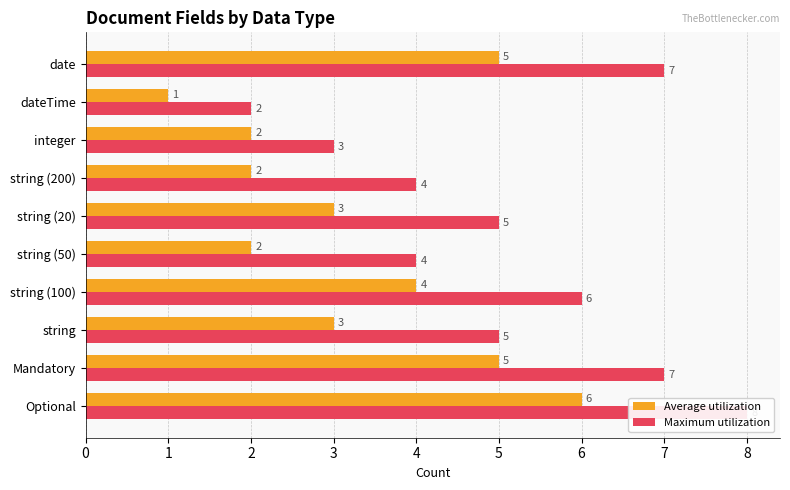

What are all the series names shown in the legend?

Average utilization, Maximum utilization